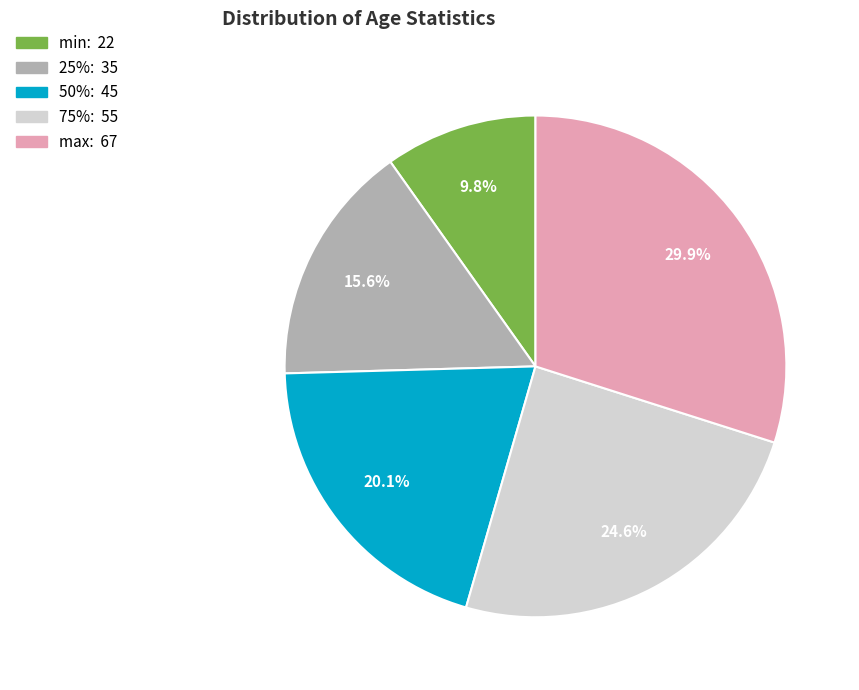

How many slices are in this pie chart?

5